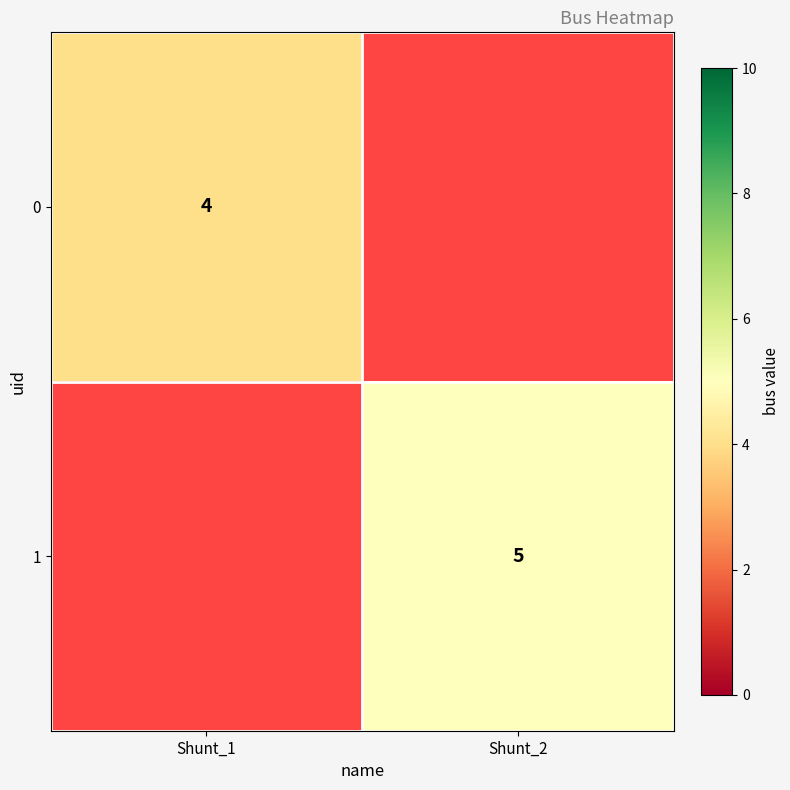

Is the value of 0 at Shunt_1 greater than the value of 1 at Shunt_2?

No